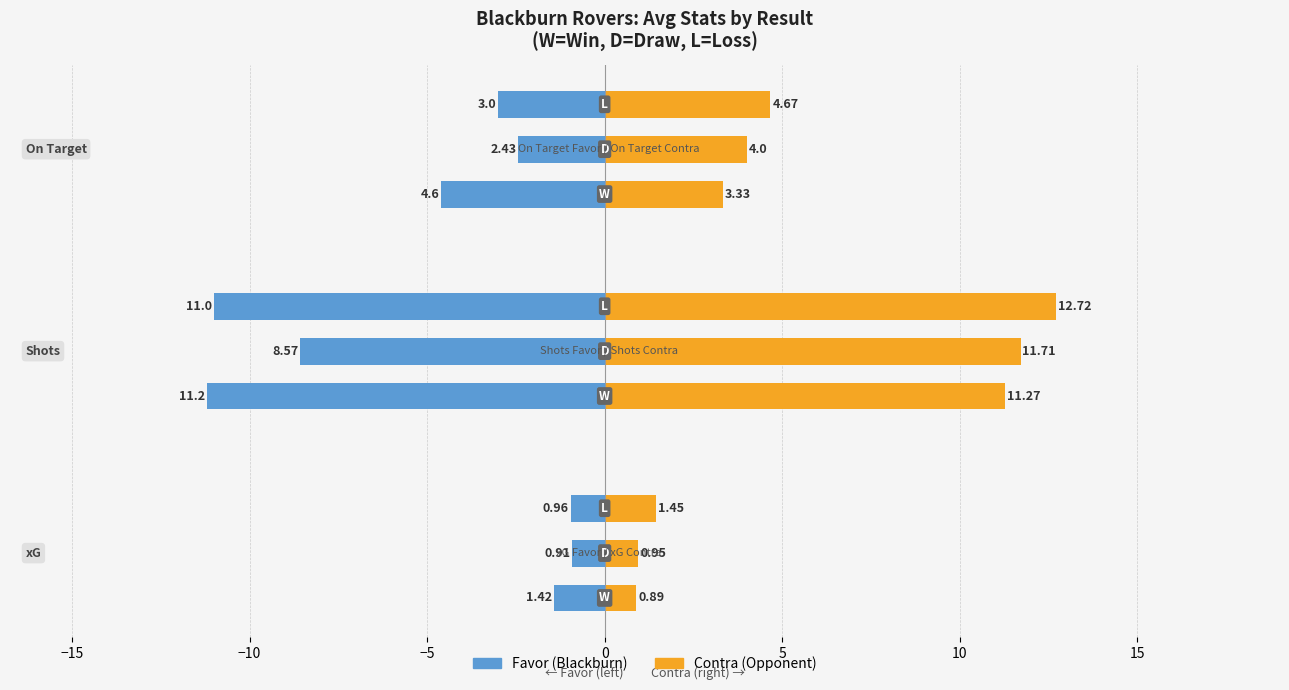

At which label is xG Favor closest to 1?

L